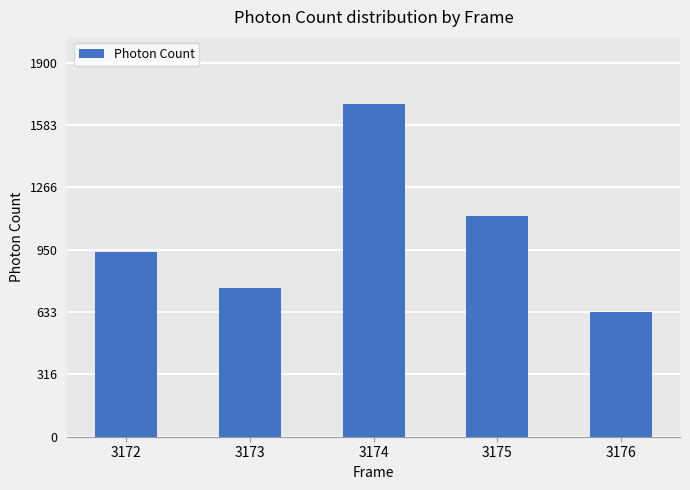

Does the chart contain any negative values?

No